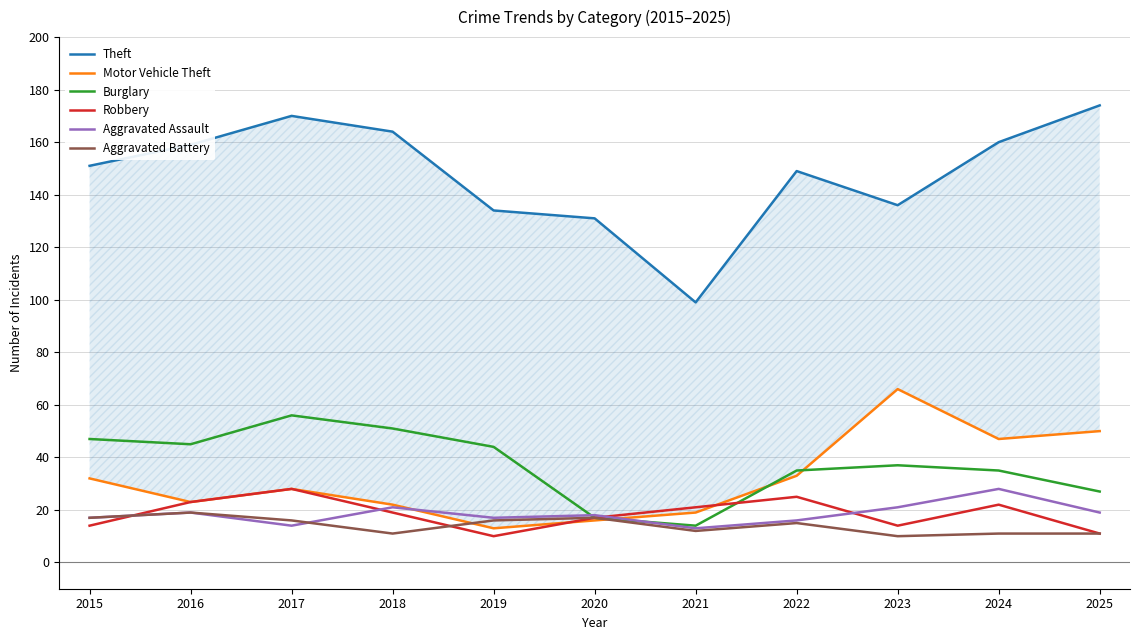

At which category is the sum across all series the highest?

2017